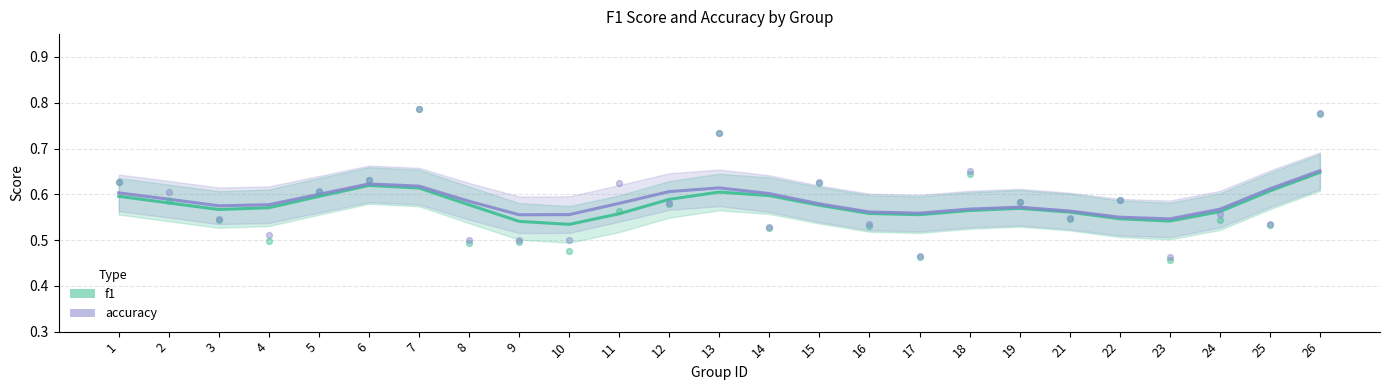

Is the value of accuracy raw at 22 greater than the value of f1 at 19?

Yes